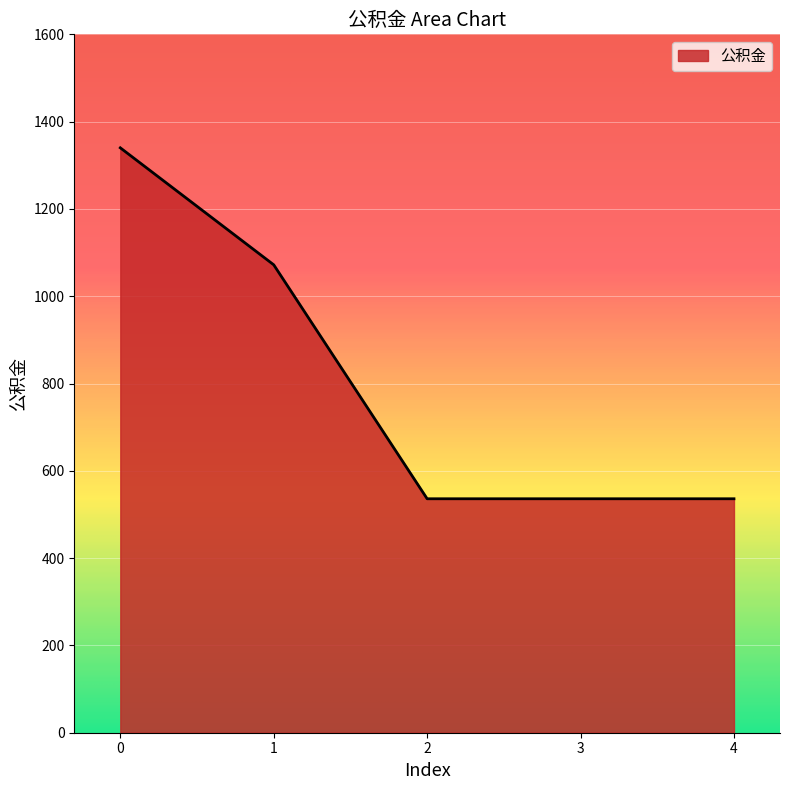

Does the chart display data point markers on the line(s)?

No